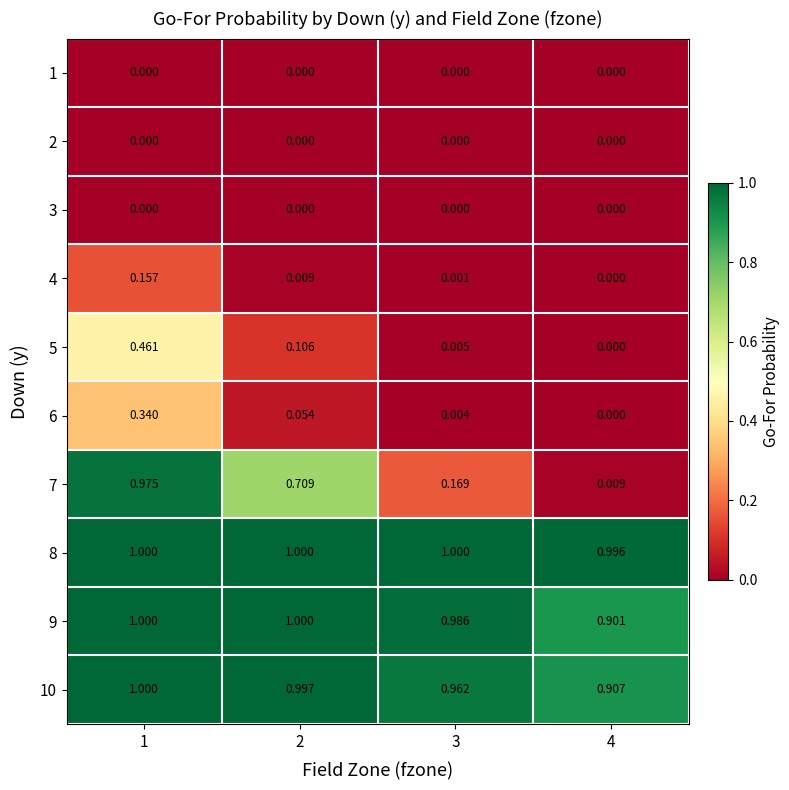

Is the value of 7 at 2 greater than the value of 2 at 4?

Yes